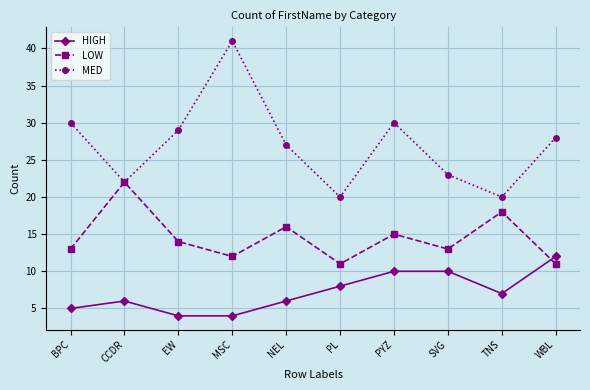

Is the value of LOW at BPC greater than the value of MED at PYZ?

No